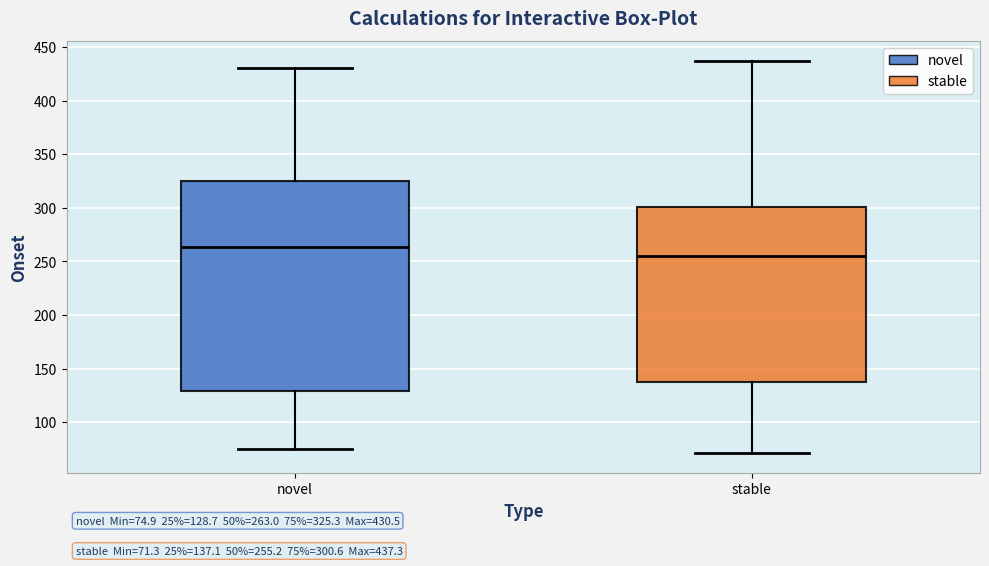

Which box's median line is the highest?

novel